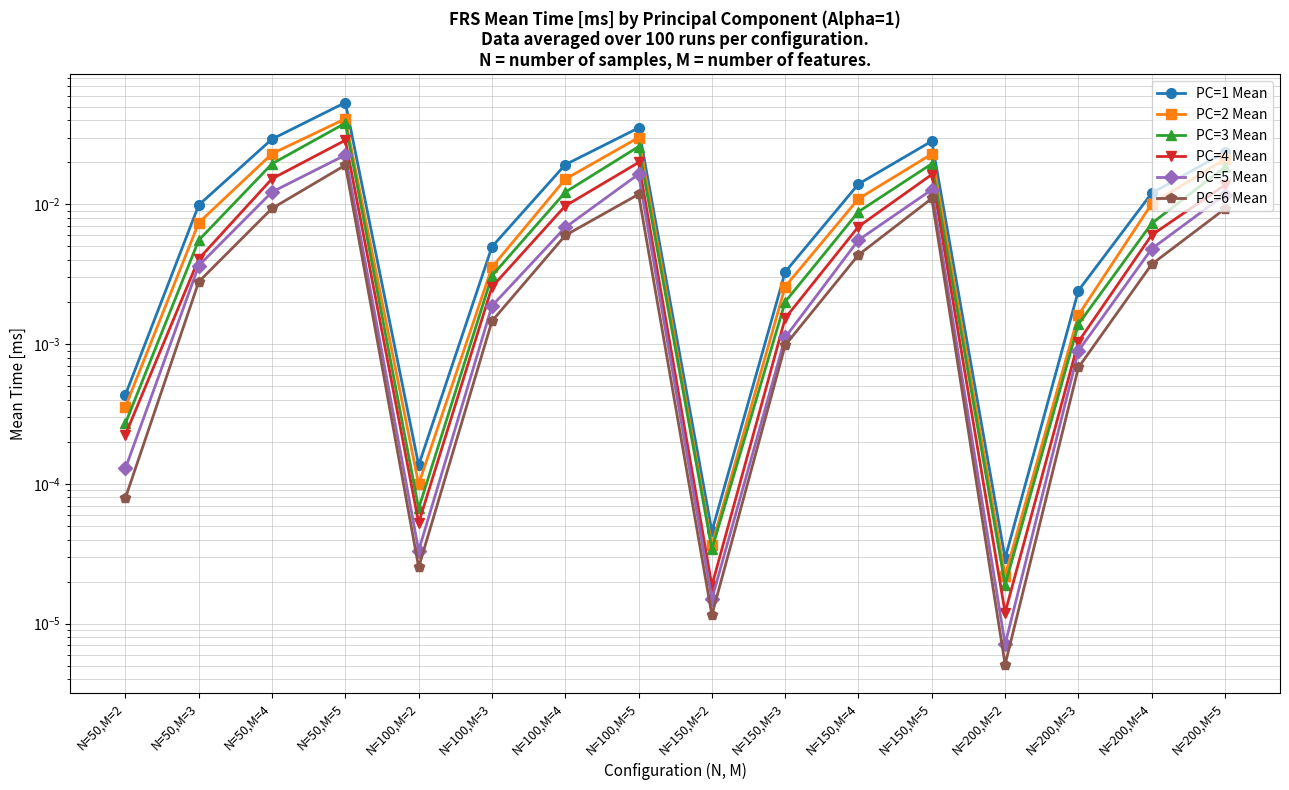

What position from the left is N=100,M=5?

8